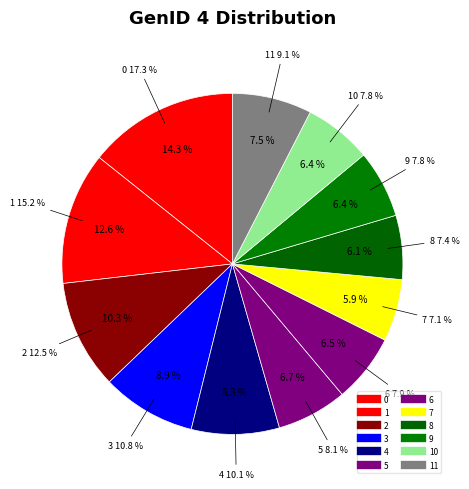

Rank the categories by value from highest to lowest.

0, 1, 2, 3, 4, 11, 5, 6, 10, 9, 8, 7